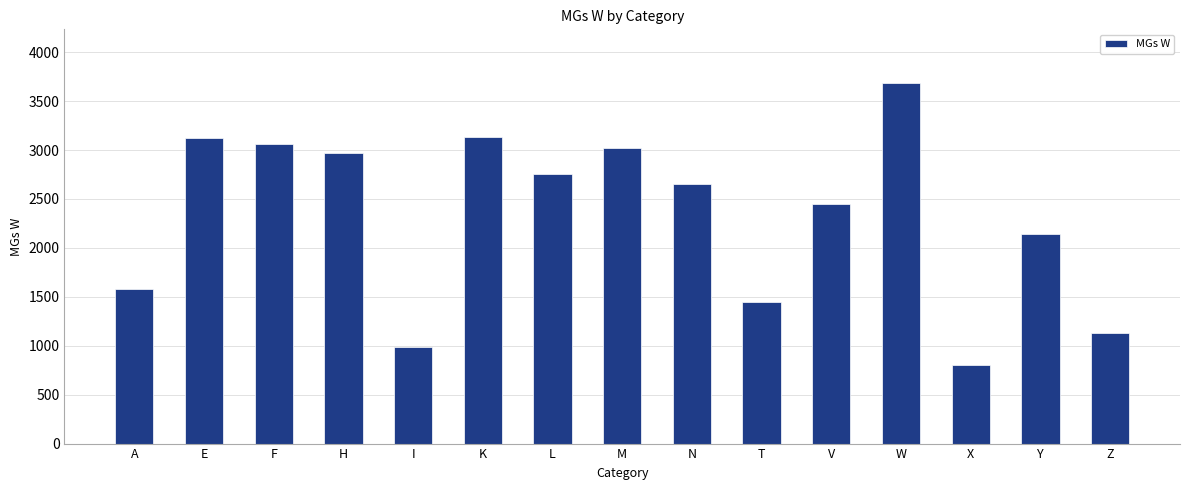

True or false: the data shows 2044 at E.

False